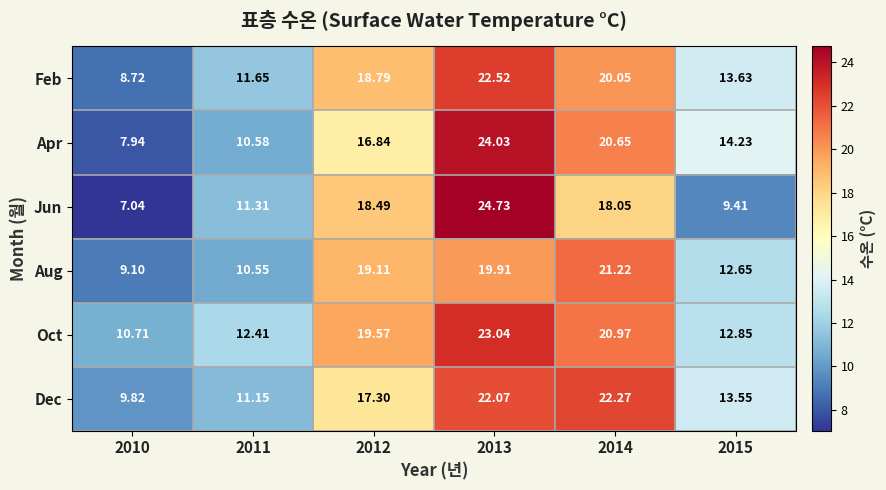

What is the maximum value shown in the chart?

24.7